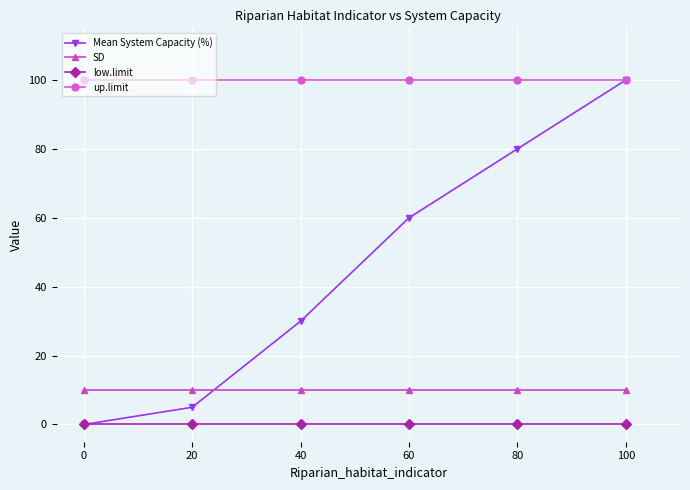

What is the minimum value for SD?

10